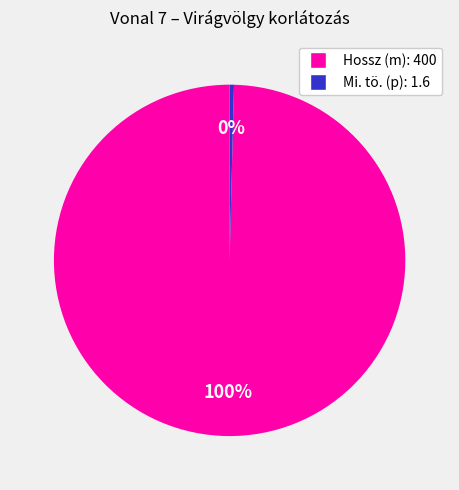

How many slices are in this pie chart?

2